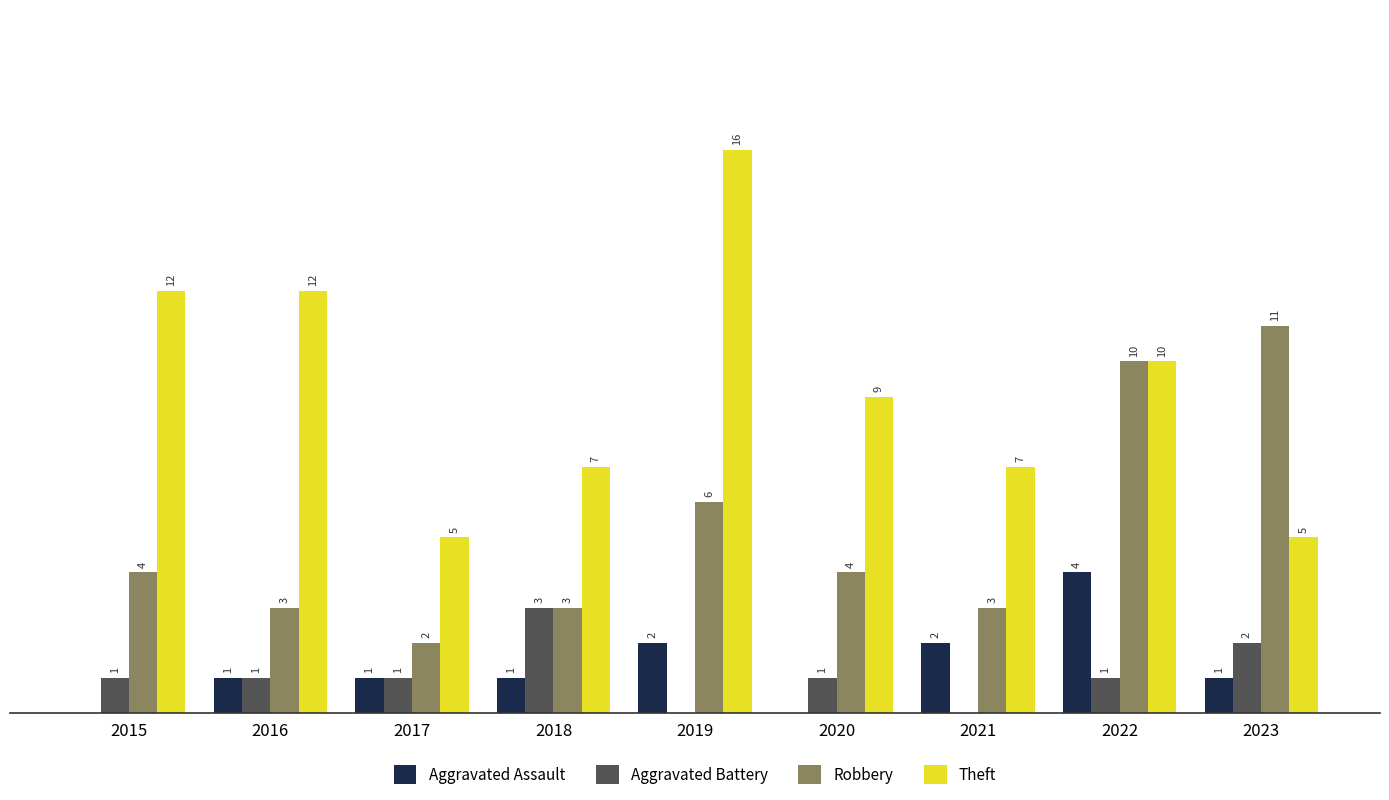

Which series has the largest total across all categories?

Theft